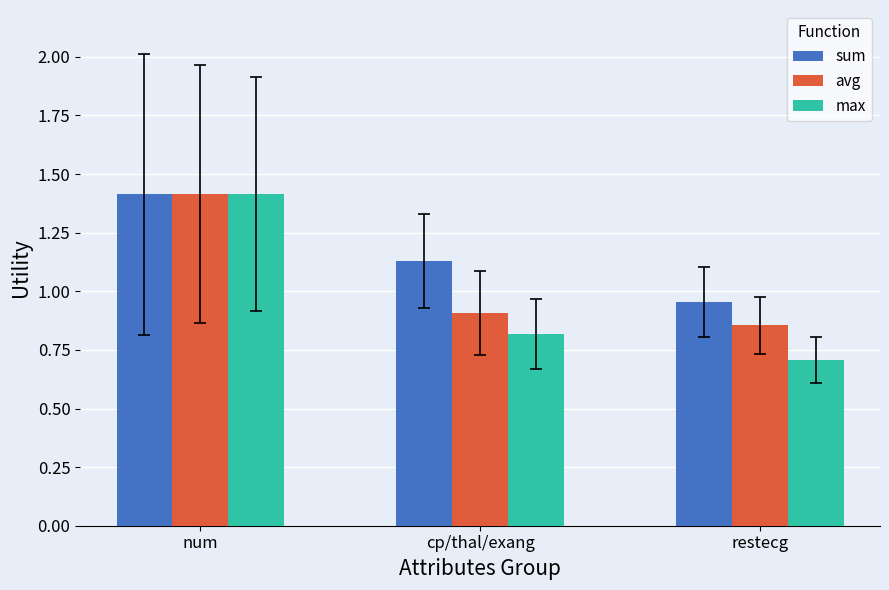

At which category is the sum across all series the highest?

num